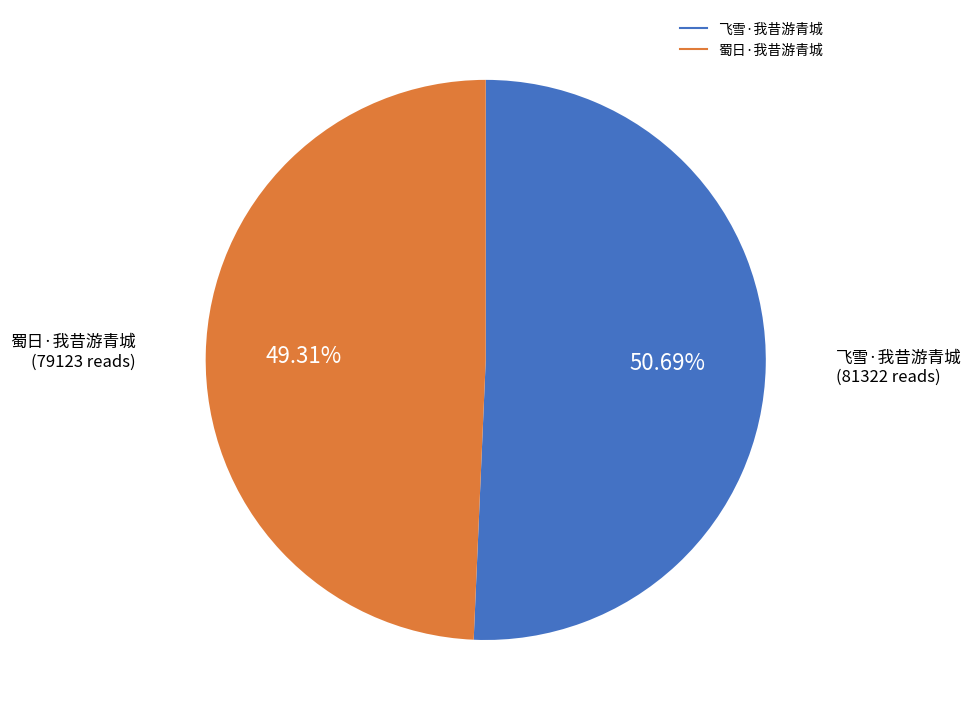

True or false: 飞雪·我昔游青城 accounts for 51% of the total.

True